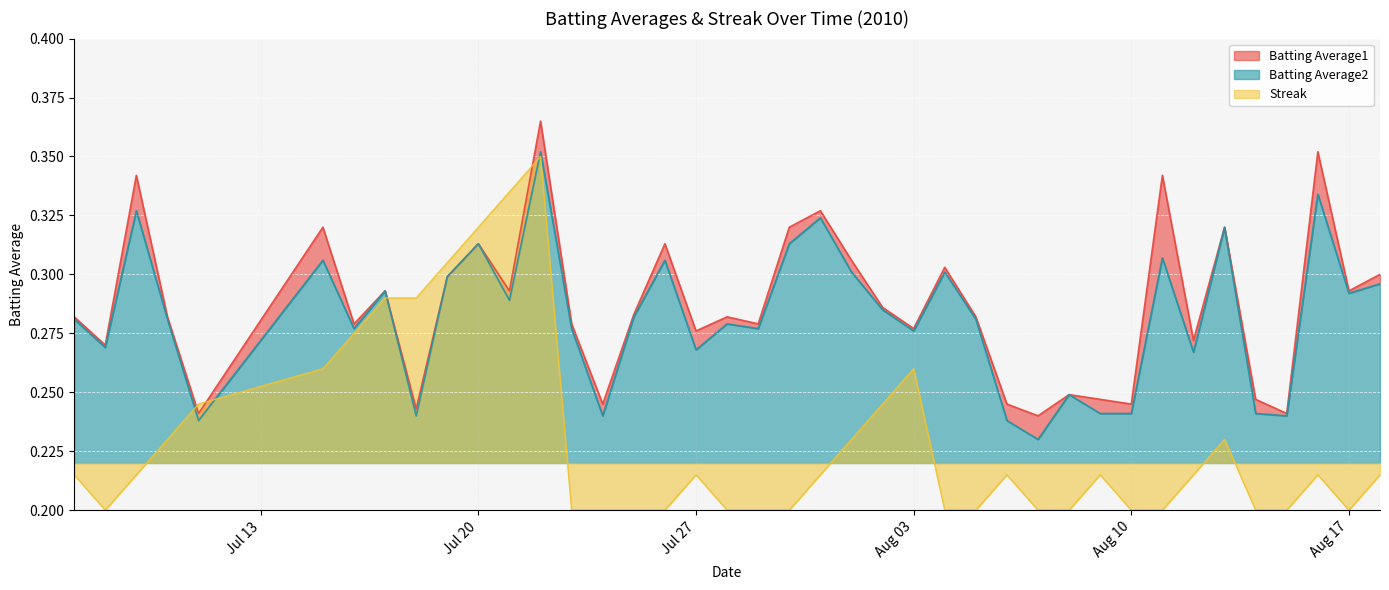

How many lines are shown in the chart?

3